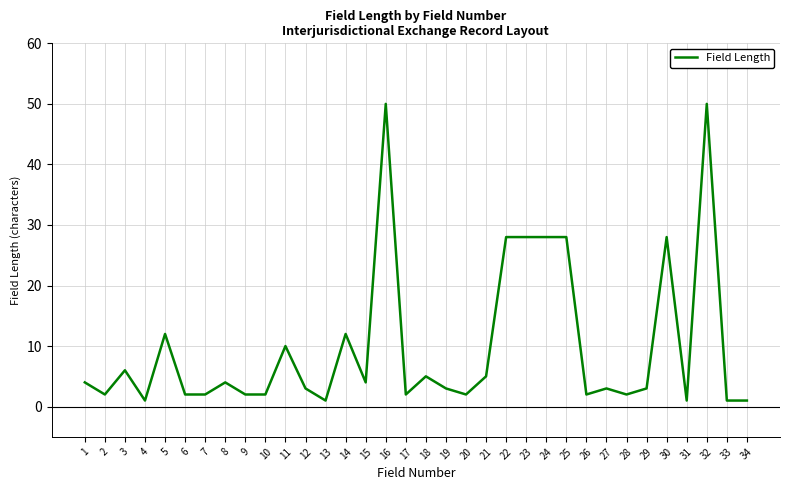

What is the difference between the values at 21 and 16?

45